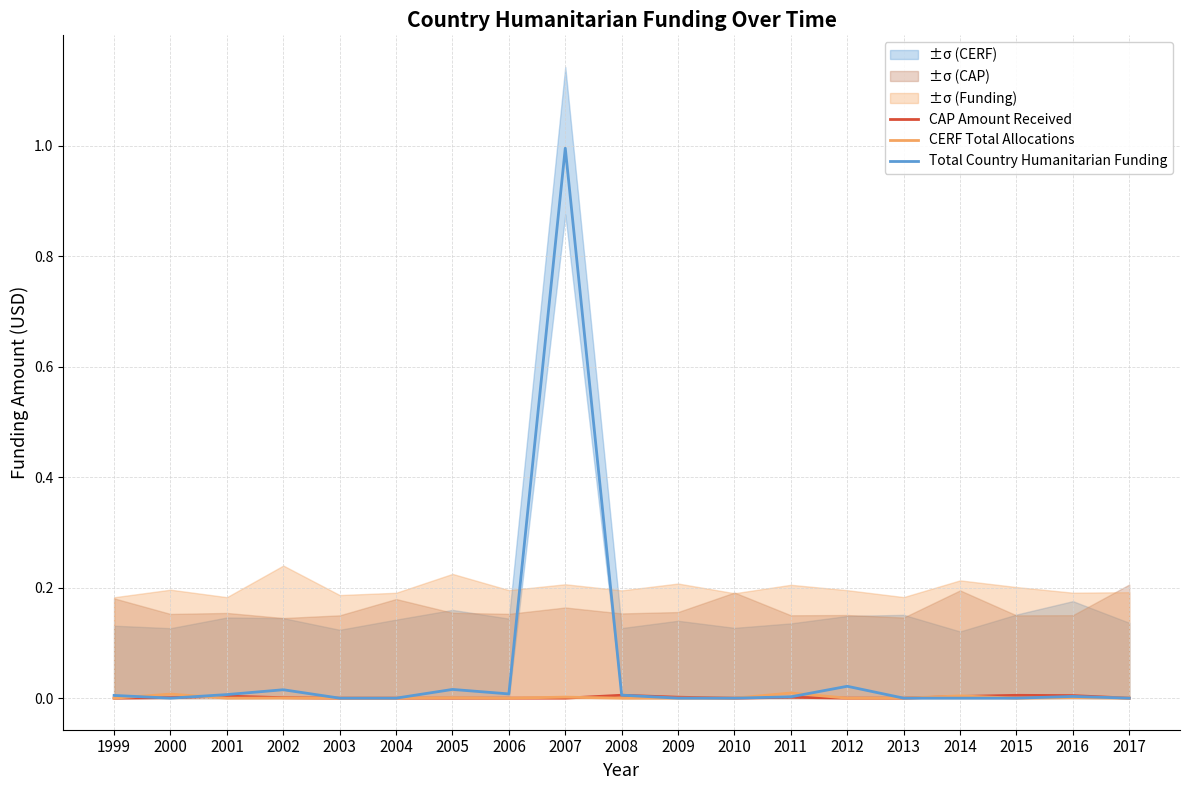

What is the sum of all Total Country Humanitarian Funding values?

1.1